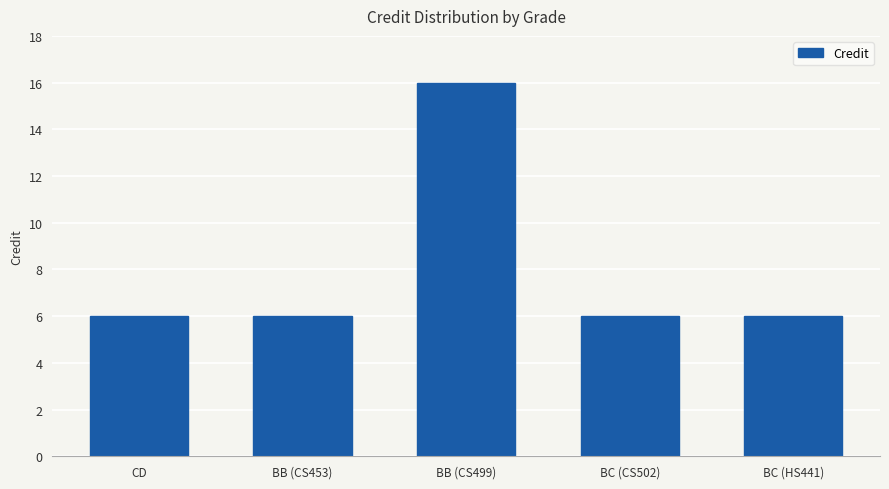

At which category does the chart reach its peak across all series?

BB (CS499)